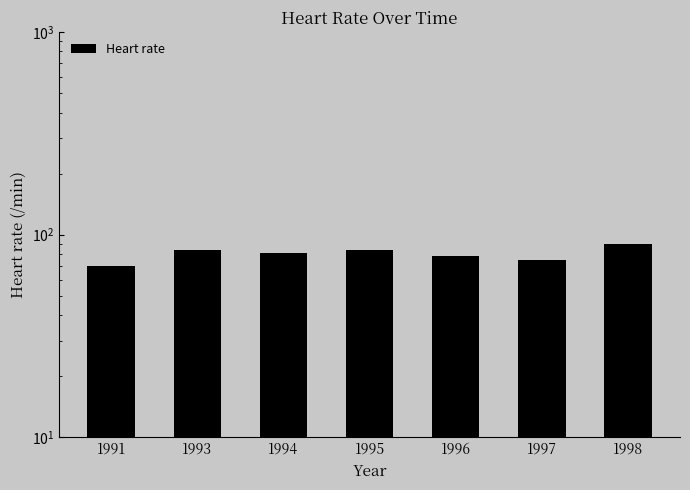

Reading right to left, what are all the values shown in this chart?

90	75	78	84	81	84	70